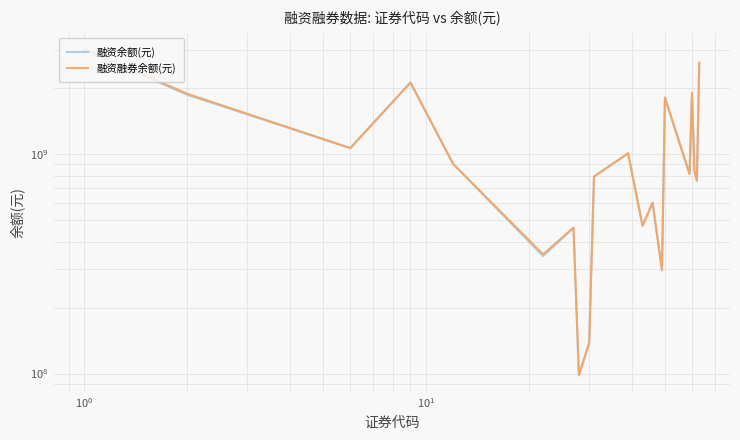

True or false: 融资融券余额(元) has more than 0 interior local peaks.

True